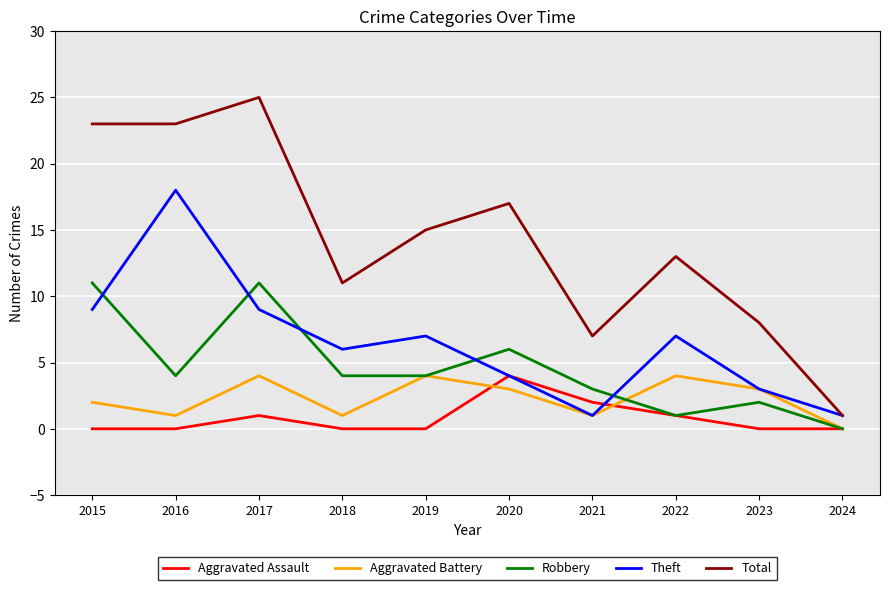

Rank the series at 2015 from lowest to highest value.

Aggravated Assault, Aggravated Battery, Theft, Robbery, Total